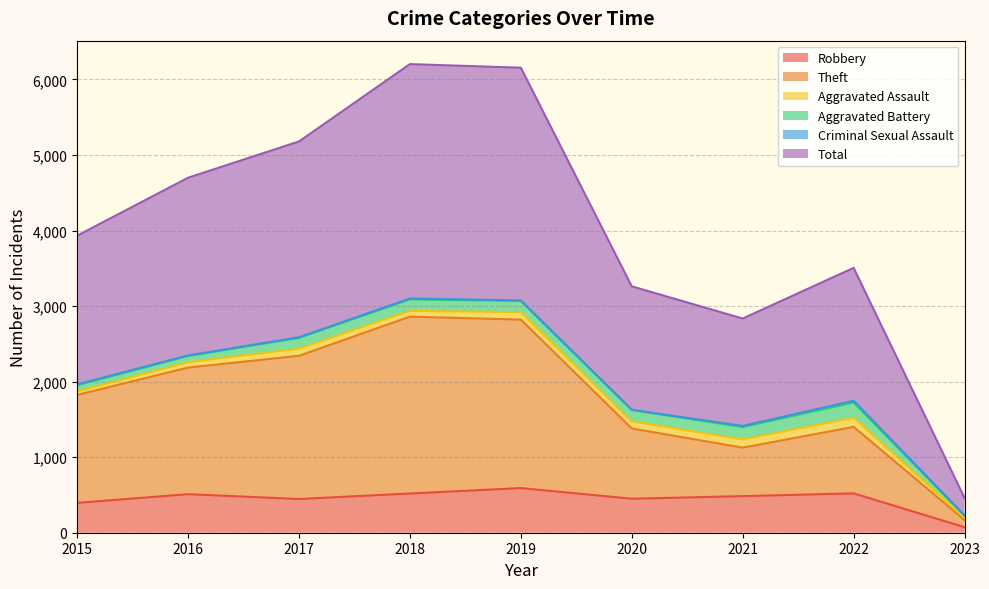

At which label does Total reach its peak?

2018